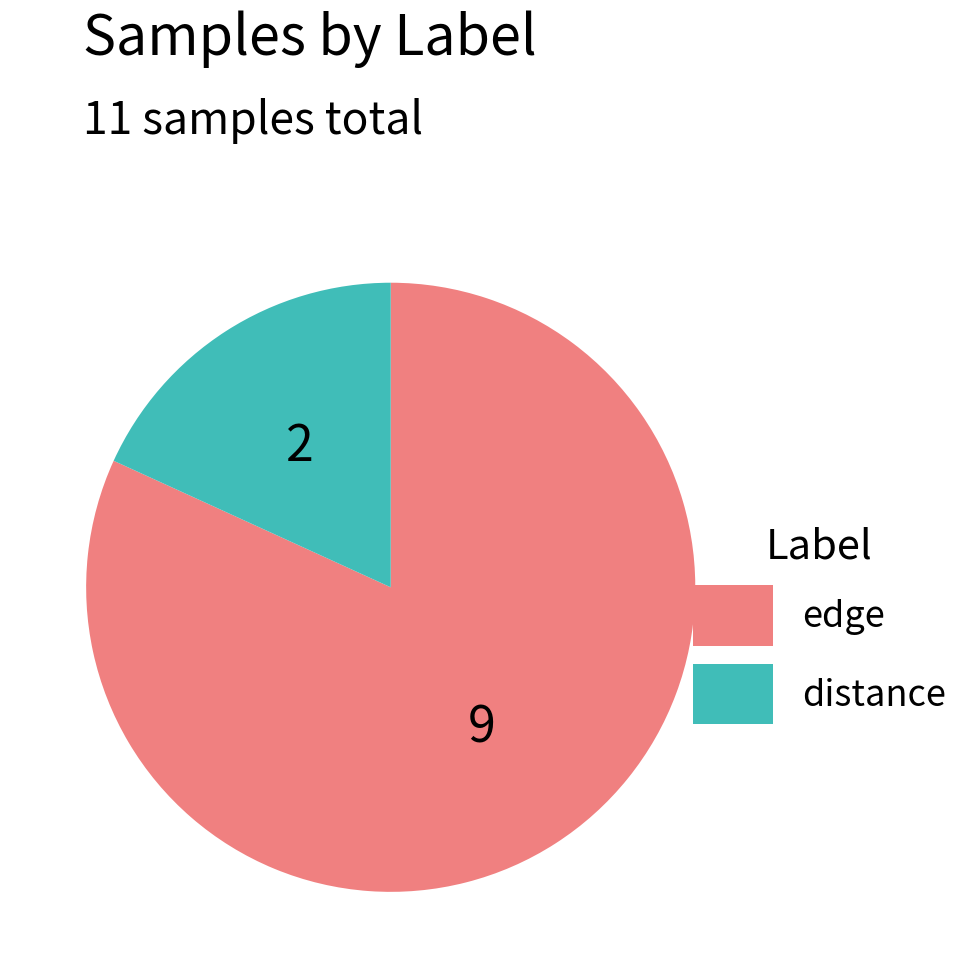

Does edge account for over 50% of the chart?

Yes